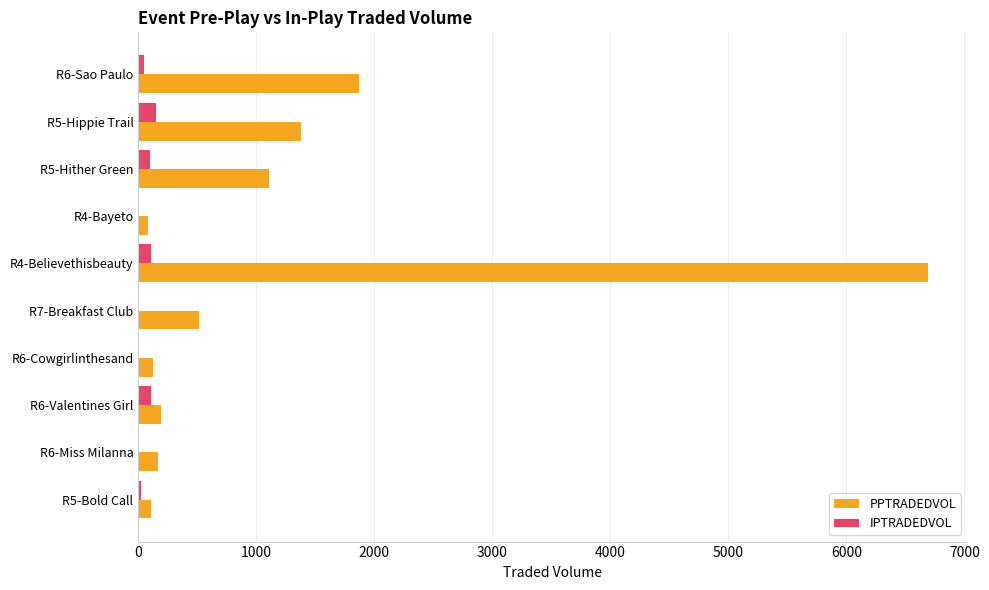

What is the maximum value for IPTRADEDVOL?

147.2